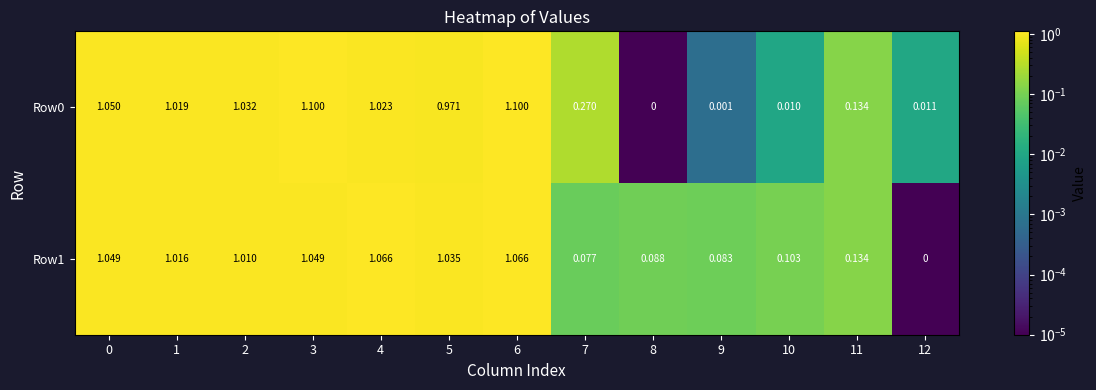

Which series changed the most between 1 and 4?

Row1